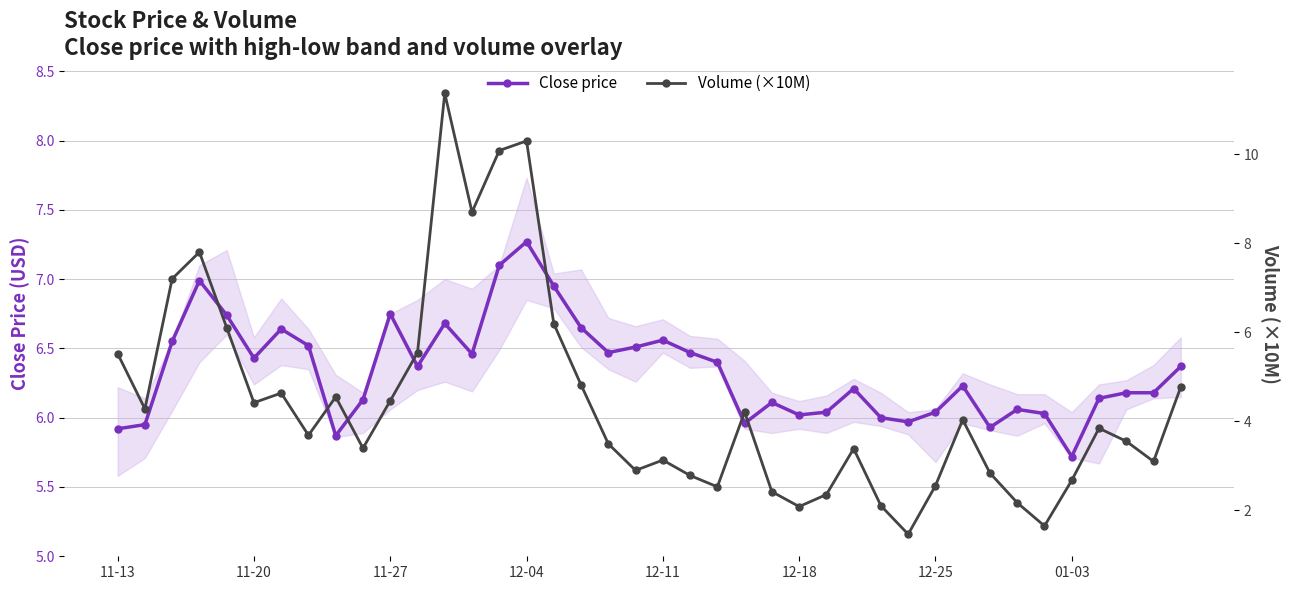

Which category has the highest value in the Close price series?

12-04